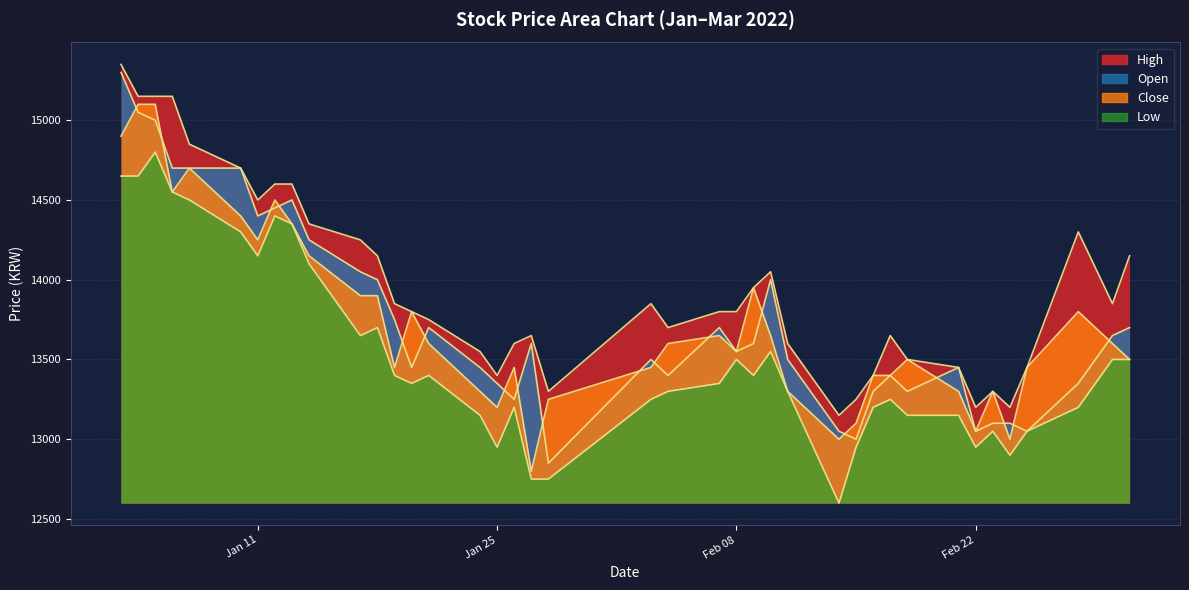

Is it true that High equals 21709 at 2022-01-07?

False